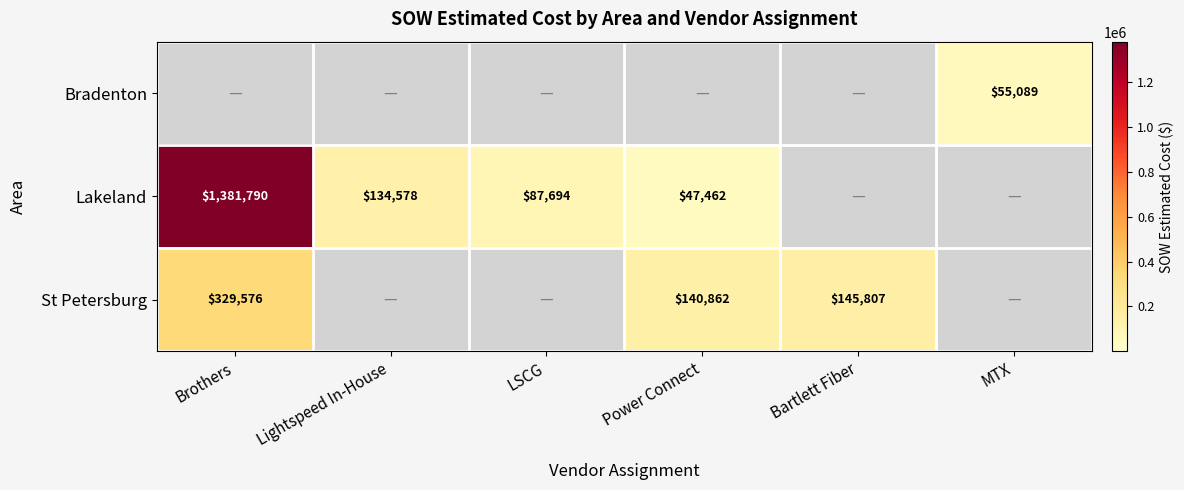

True or false: Lakeland has a value of 12948 at Power Connect.

False